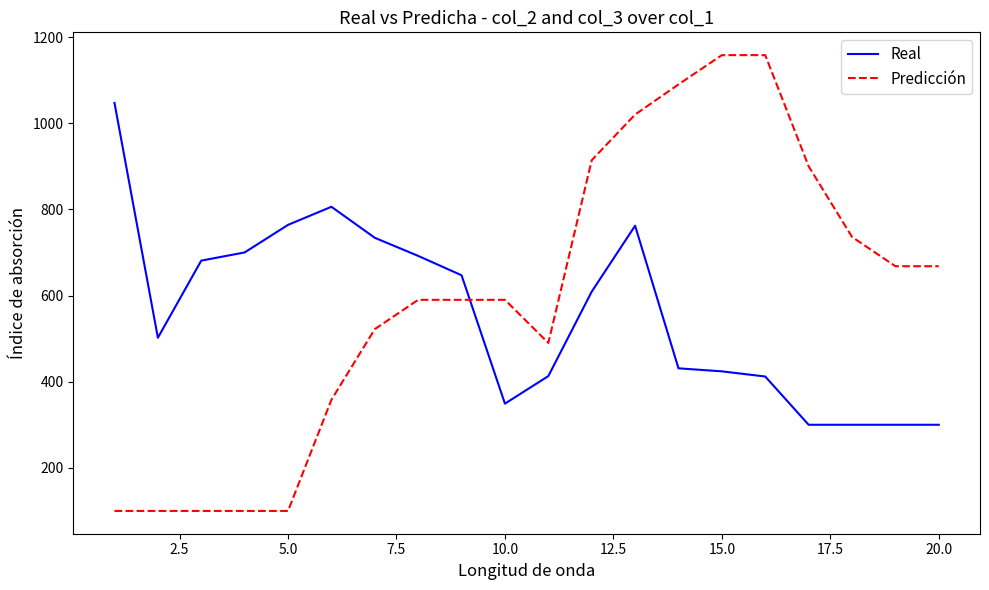

What is the difference between the maximum and minimum values in the Predicción series?

1058